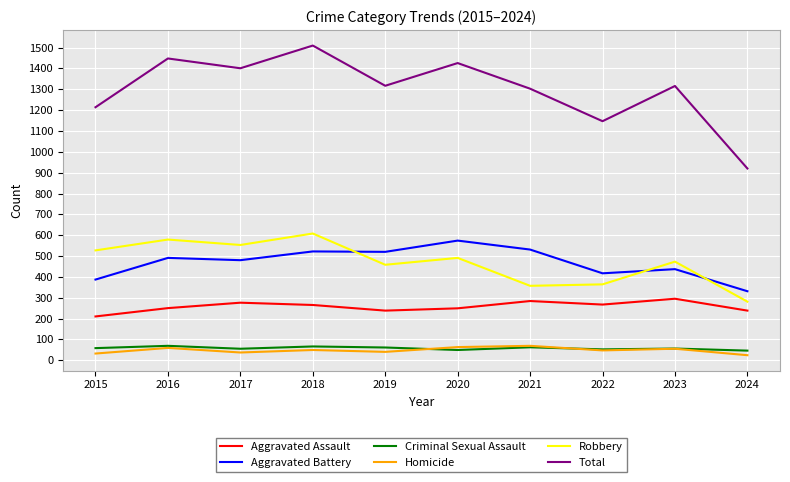

Is it true that Robbery equals 357 at 2021?

True